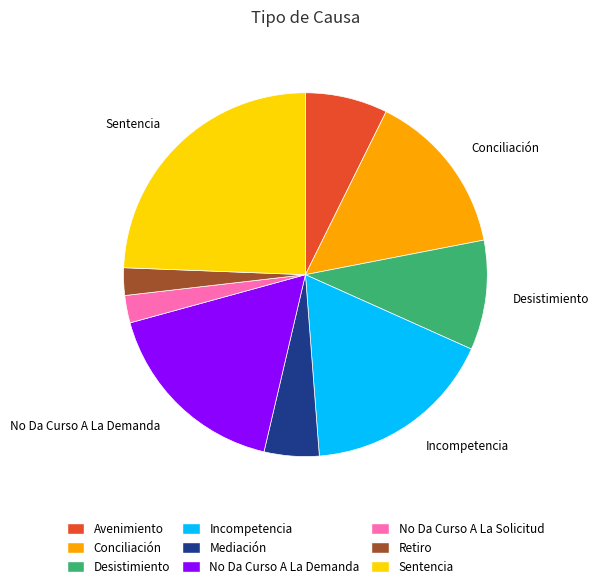

Count the number of slices in the pie.

9